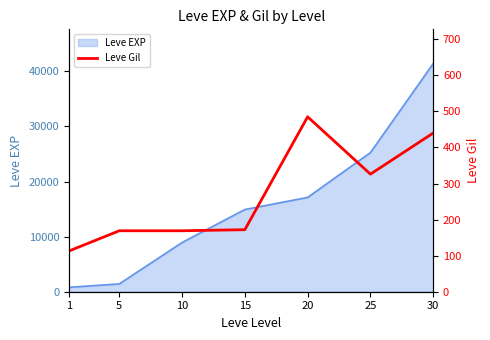

What is the highest value of the Leve EXP series?

41410